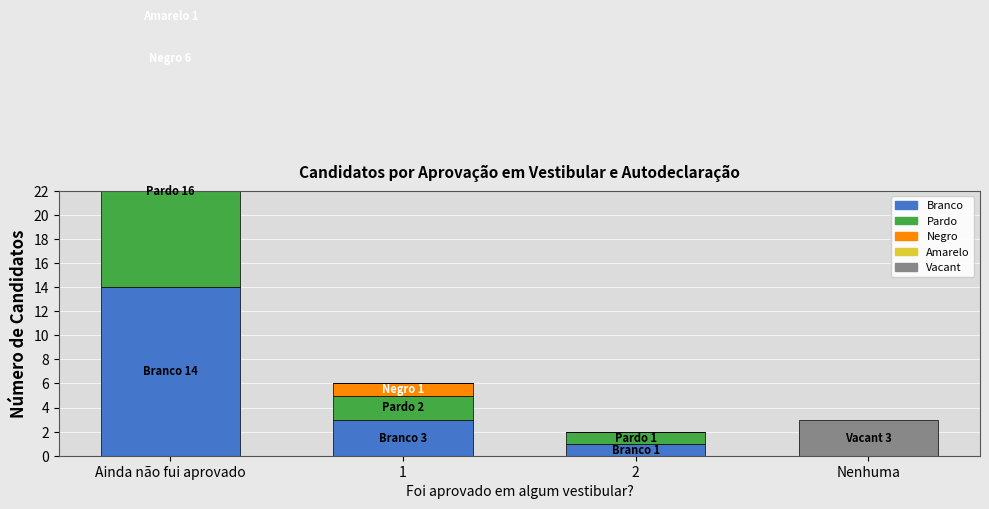

The value of Negro at Ainda não fui aprovado is 6. True or false?

True